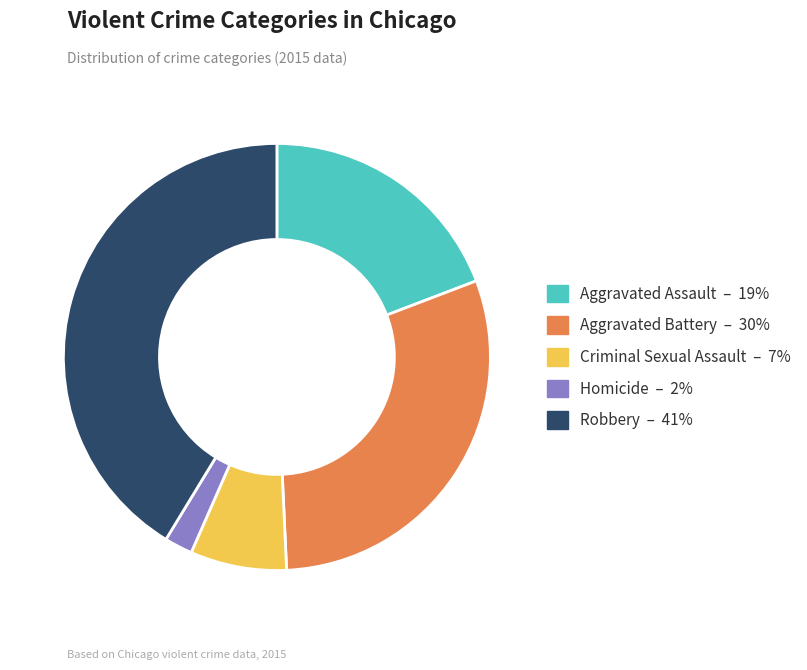

What is the ratio of the value at Robbery to the value at Homicide?

19.4